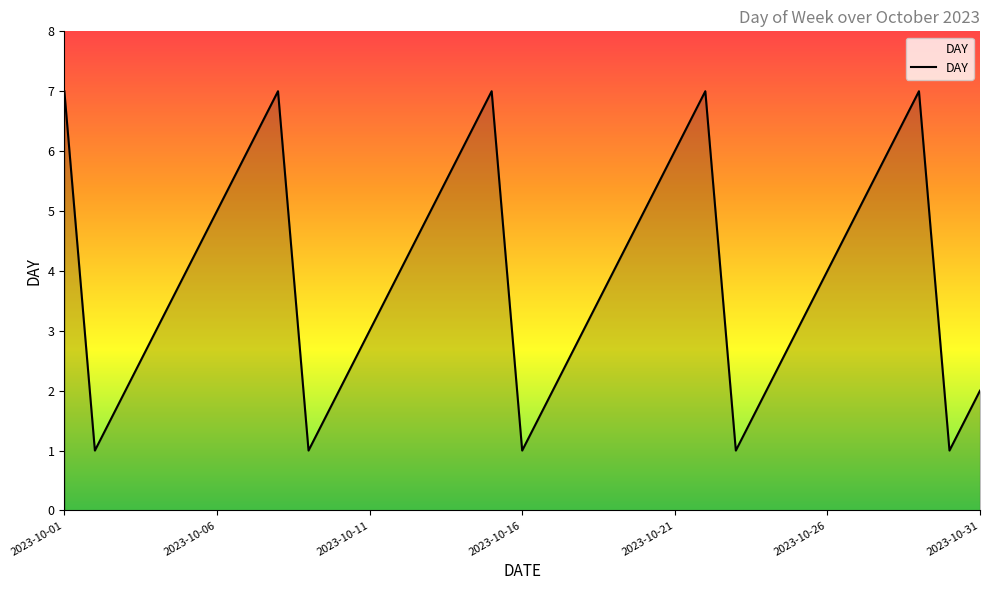

What is the difference between the maximum and minimum values?

6